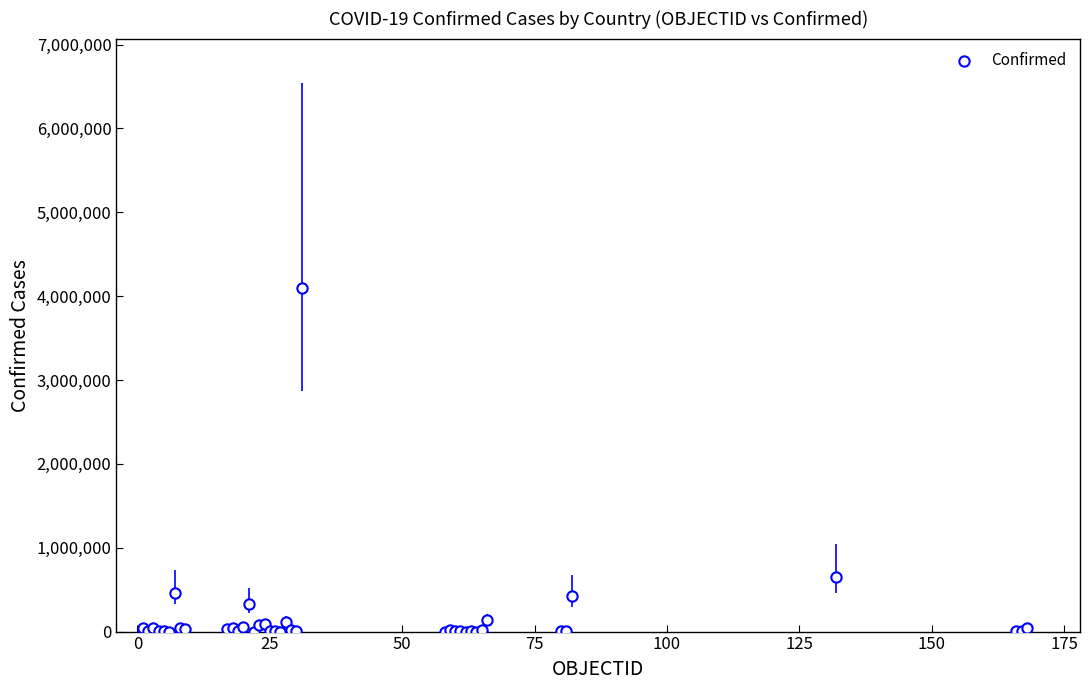

What Y value in the scatter plot is closest to 2045948?

650055